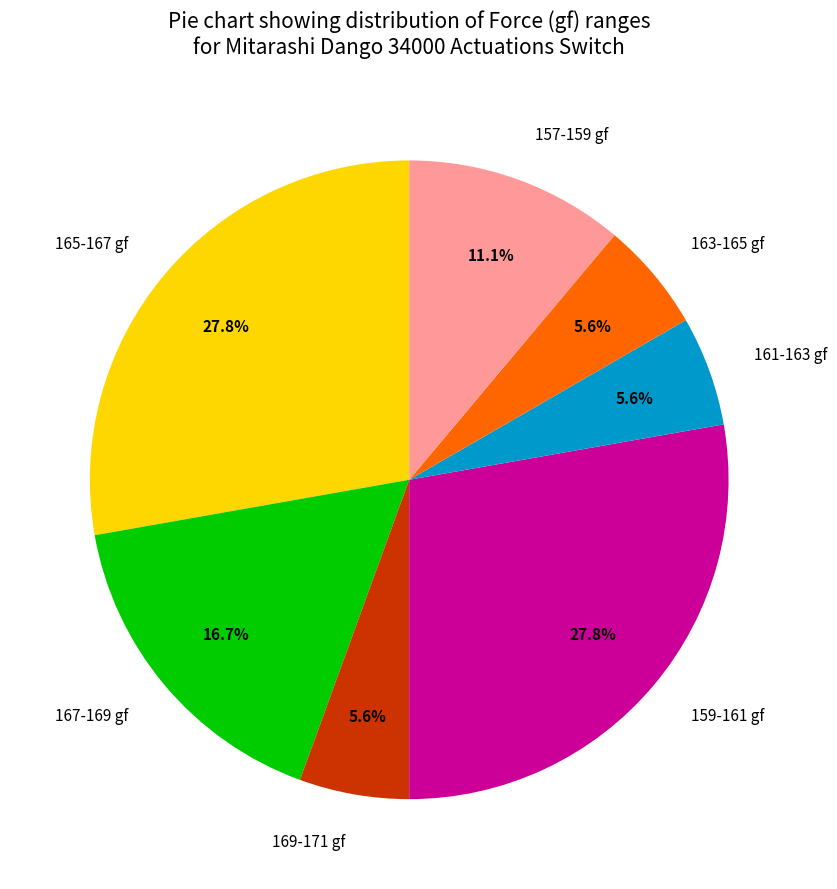

Combined, what portion of the pie is 163-165 gf and 157-159 gf?

16.7%